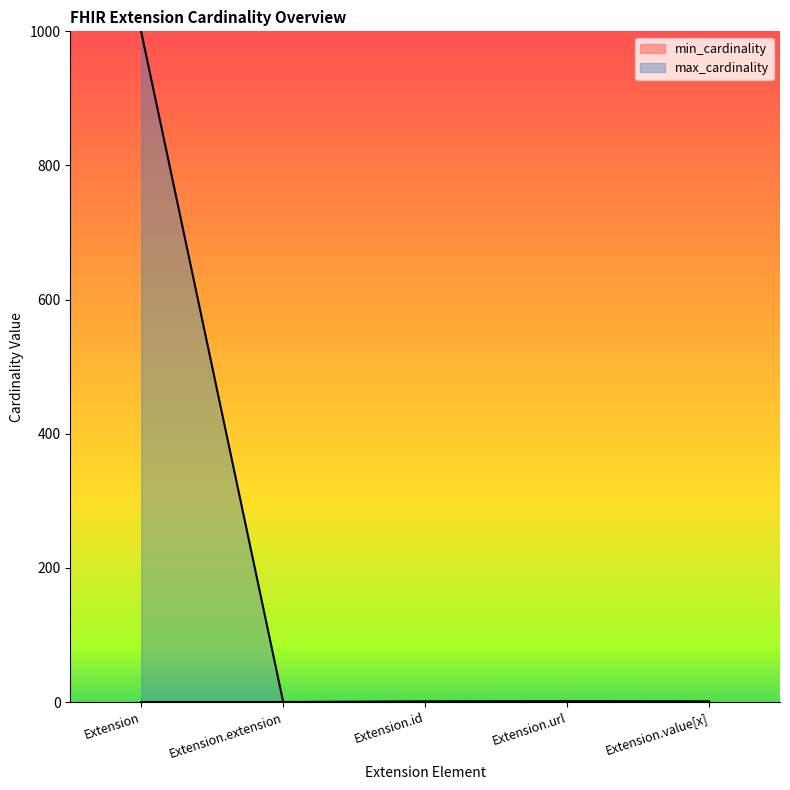

Which label corresponds to the smallest value in the chart?

Extension